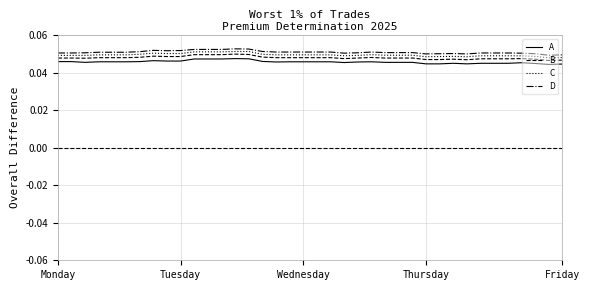

True or false: A and D intersect in this chart.

False